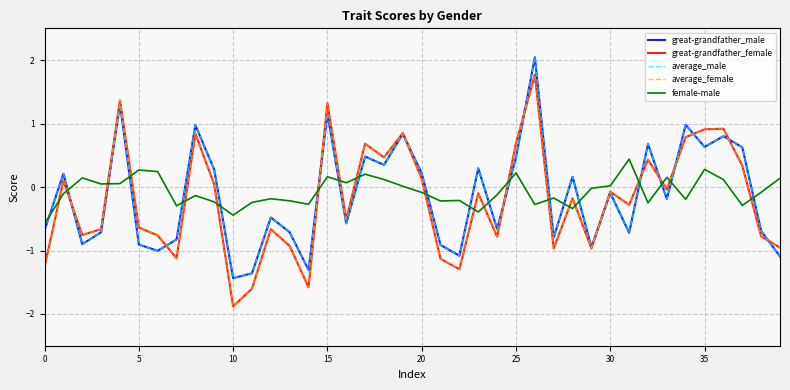

How many values in great-grandfather_male are below zero?

22